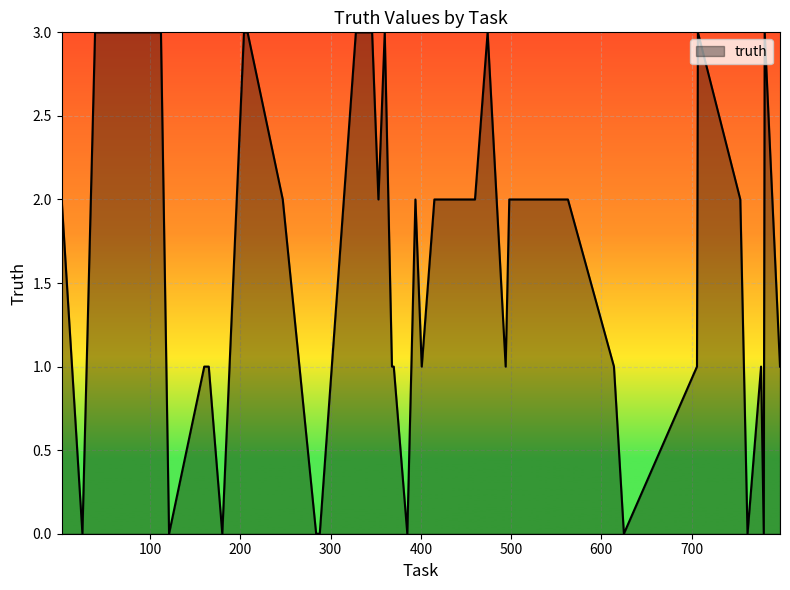

Reading left to right, what are all the values shown in this chart?

2	0	3	3	3	3	0	1	1	0	3	3	2	0	0	3	3	2	3	1	1	0	2	1	2	2	3	1	2	2	1	0	1	3	2	0	1	0	3	1